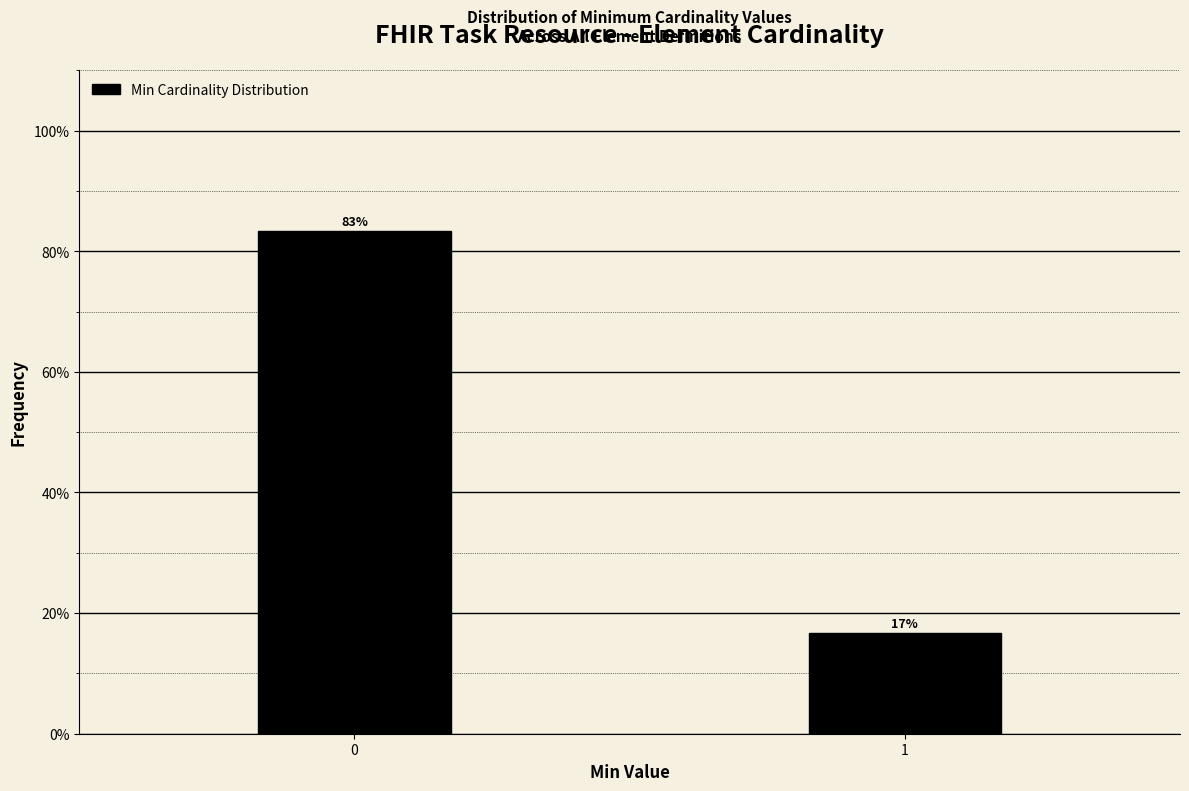

True or false: the data shows 18.6 at 0.

False